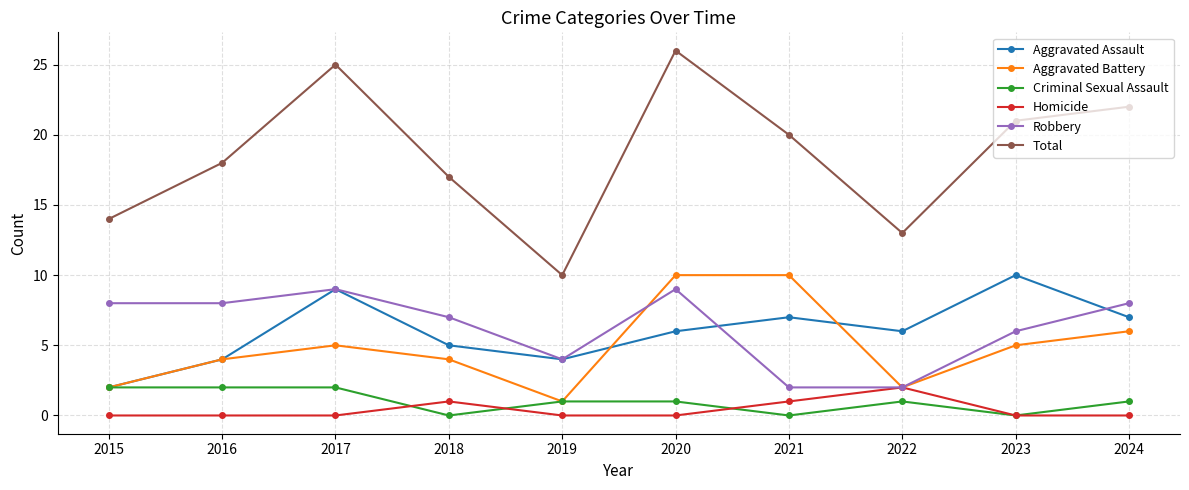

What is the total value across all series at 2023?

42